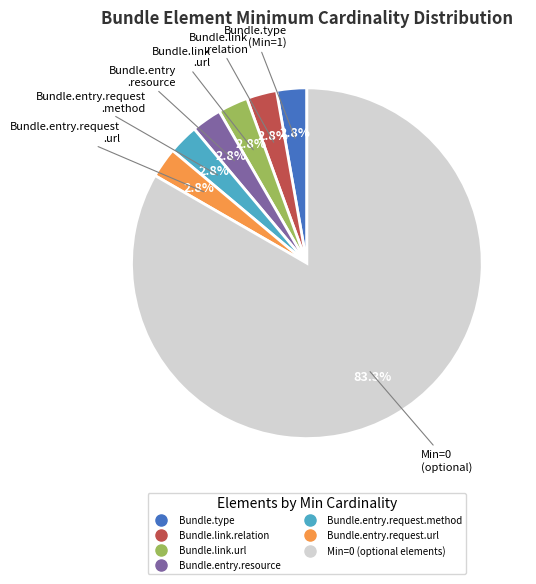

Count the number of slices in the pie.

7